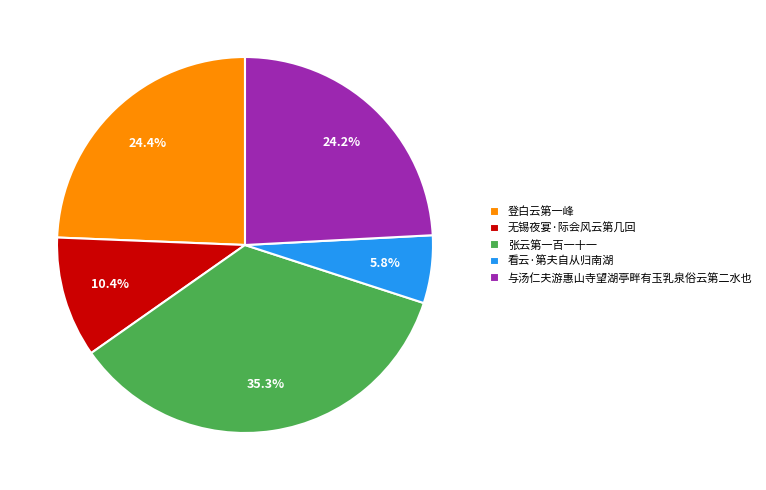

Is it true that 无锡夜宴·际会风云第几回 is 20% of the pie?

False